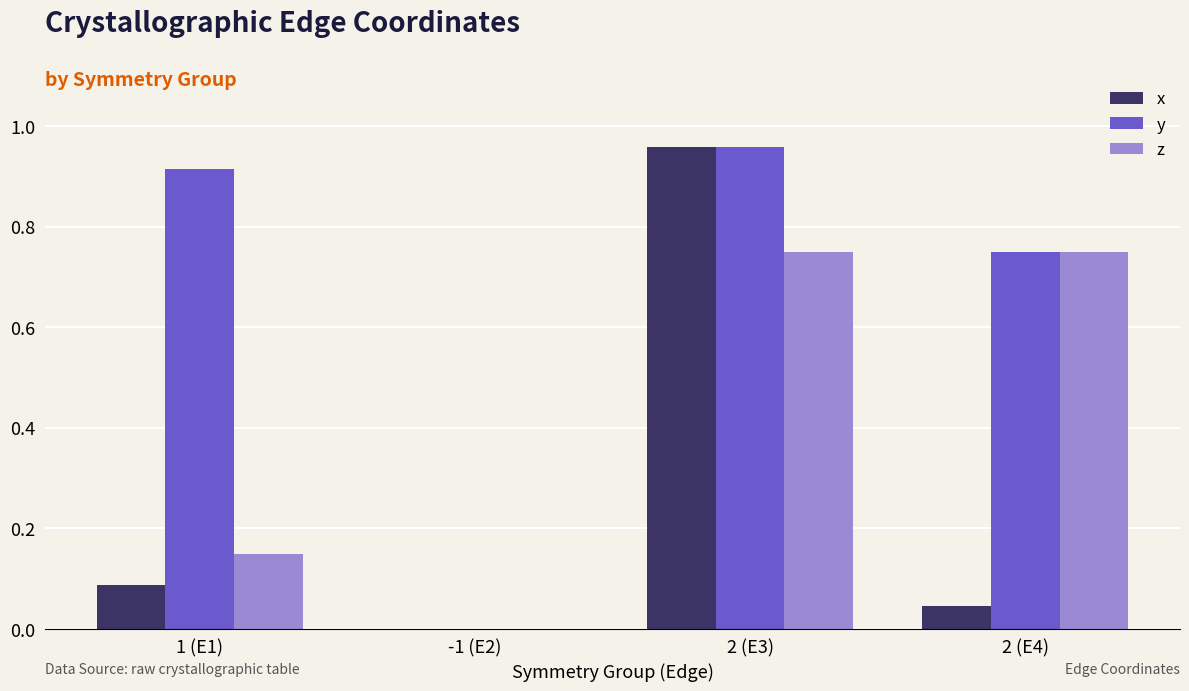

What is the sum of the y values at 1 (E1) and 2 (E4)?

1.7